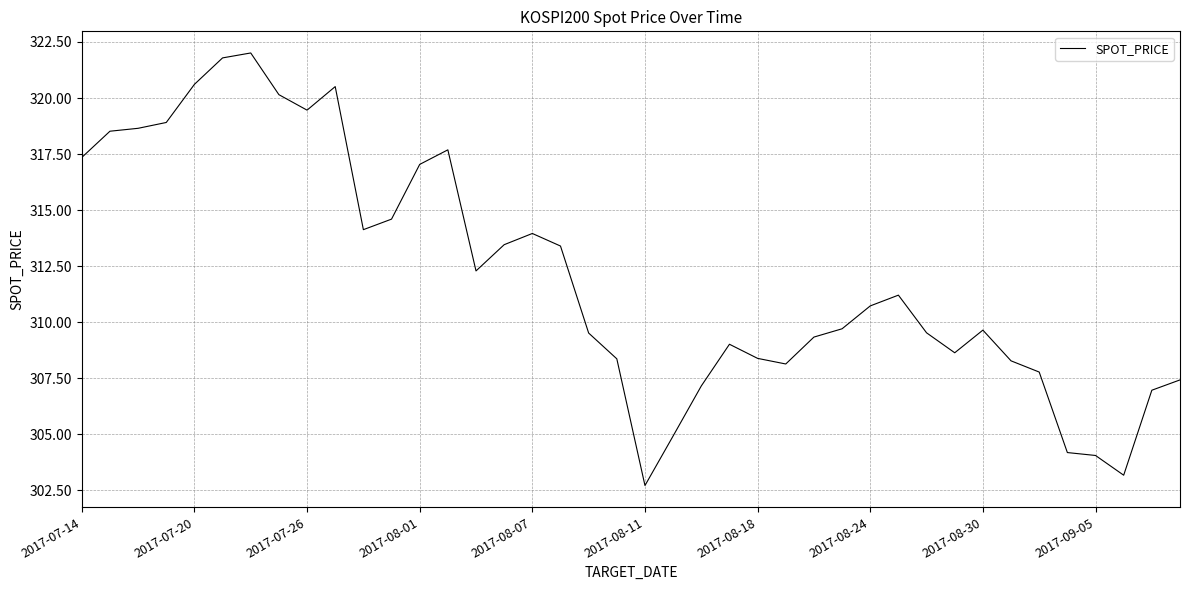

What is the smallest value displayed?

302.7